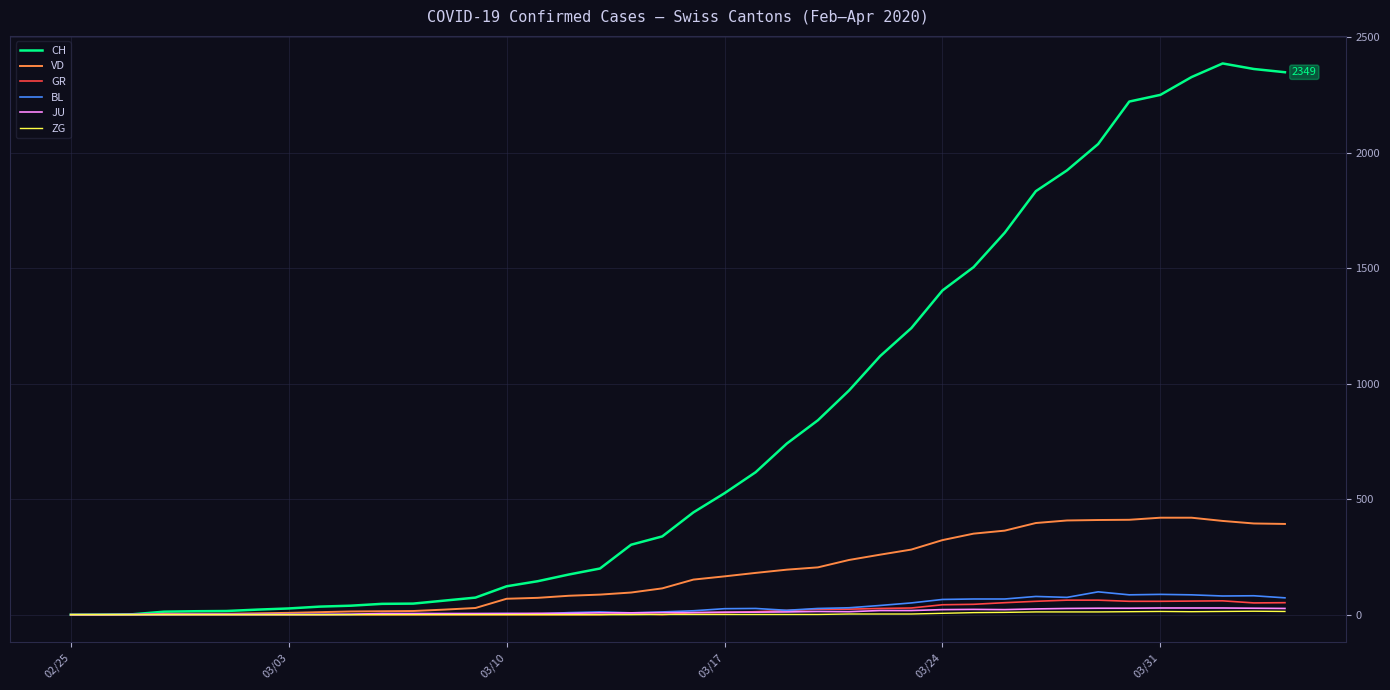

Which series has the widest spread of values?

CH